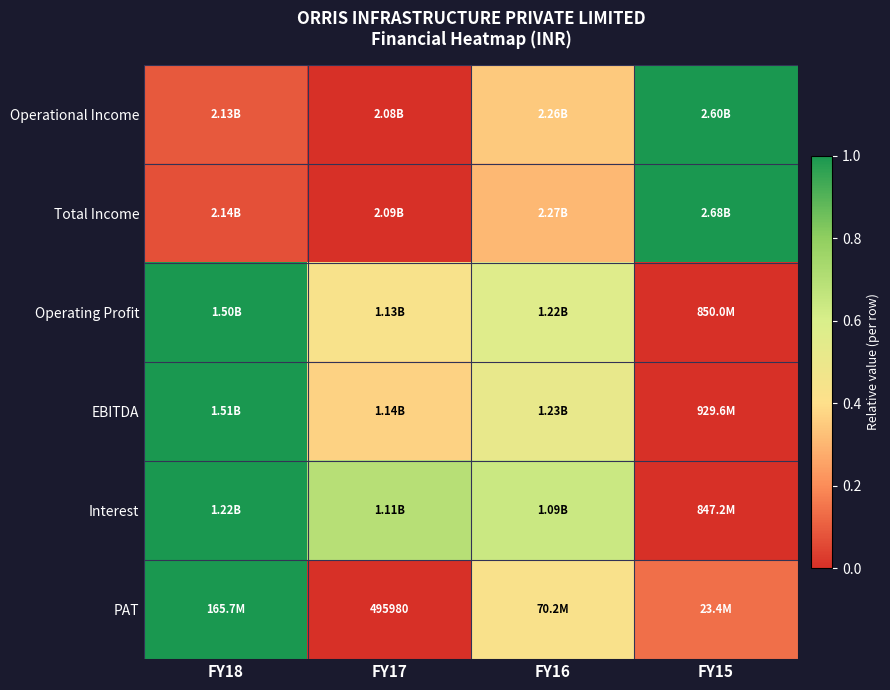

Count the number of data series in this chart.

6